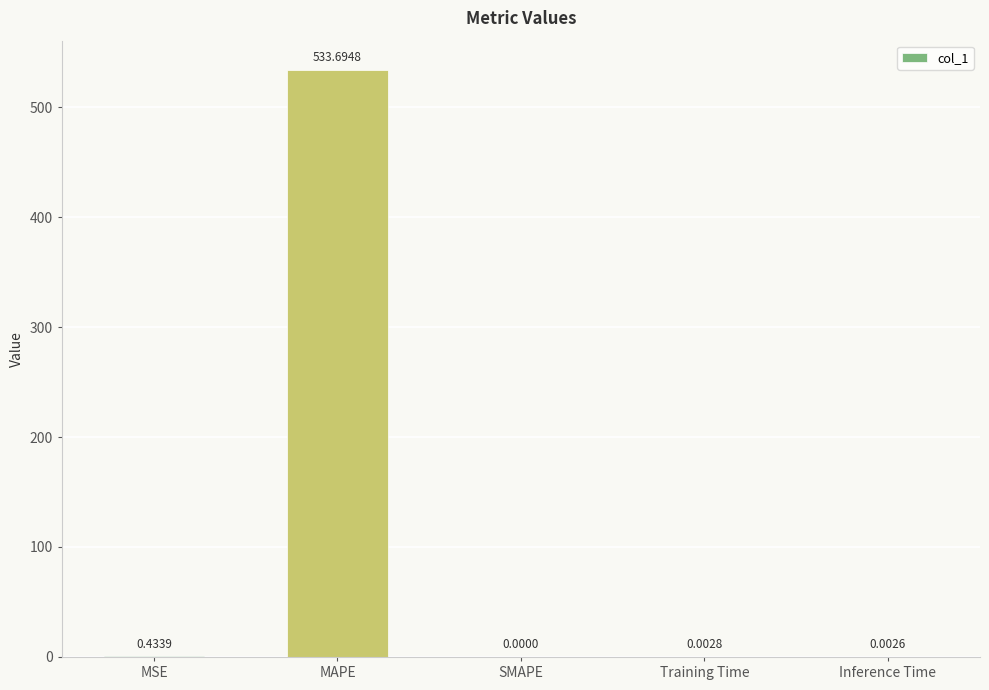

Where is the data nearest to the value 266?

MSE